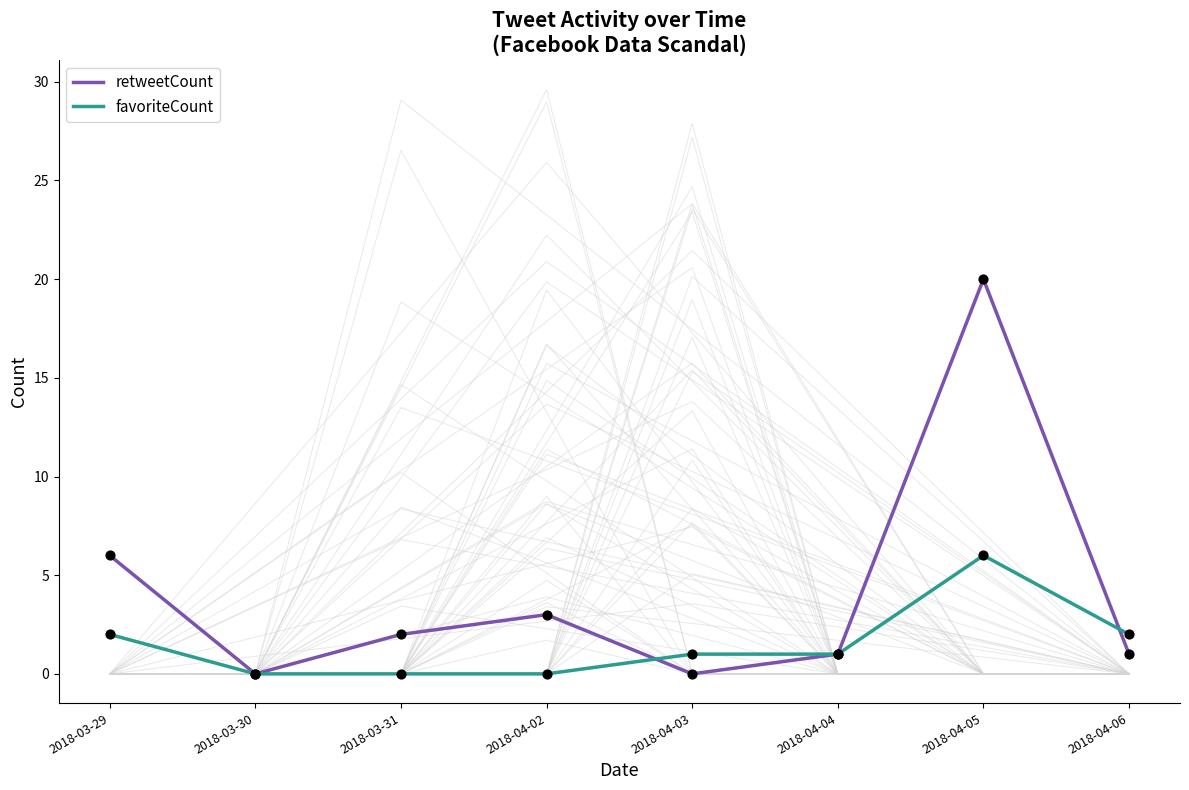

At how many categories does at least one series exceed 11?

1